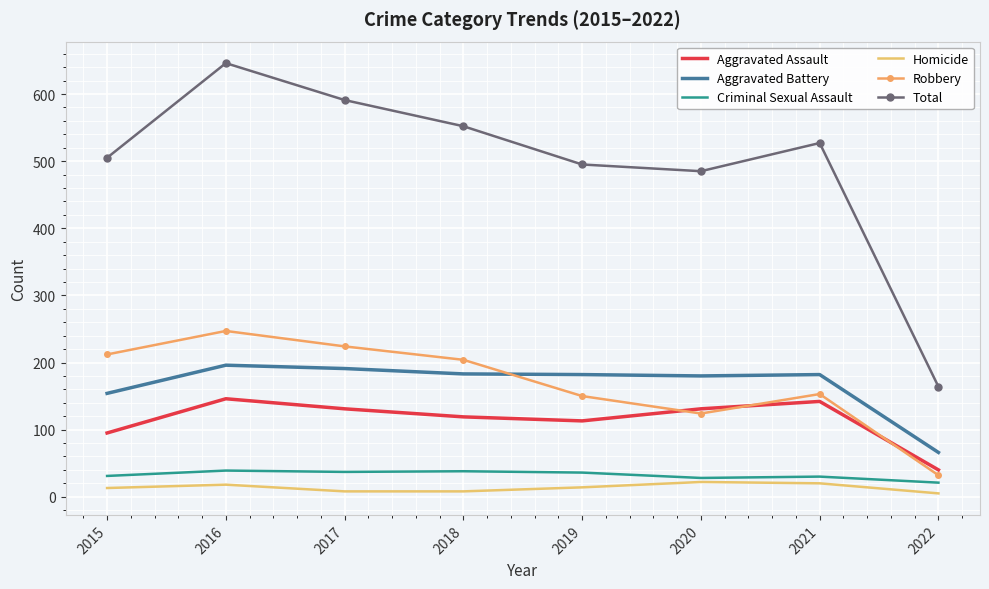

Which series has the widest spread of values?

Total